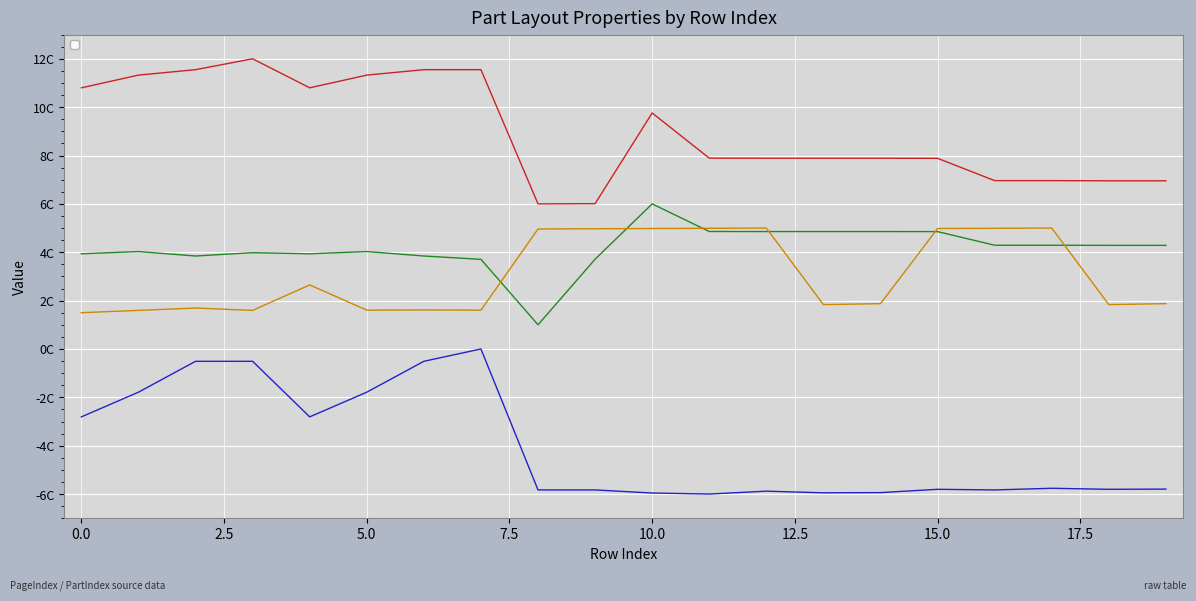

How many values in the _PosX series are below 7?

6